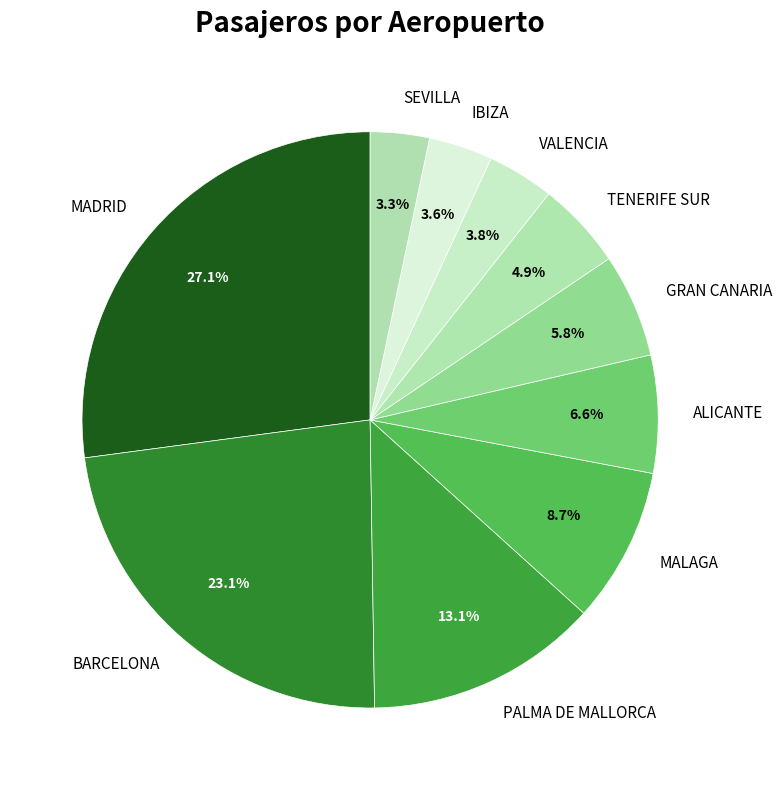

What percentage is the MALAGA slice, to the nearest percent?

9%